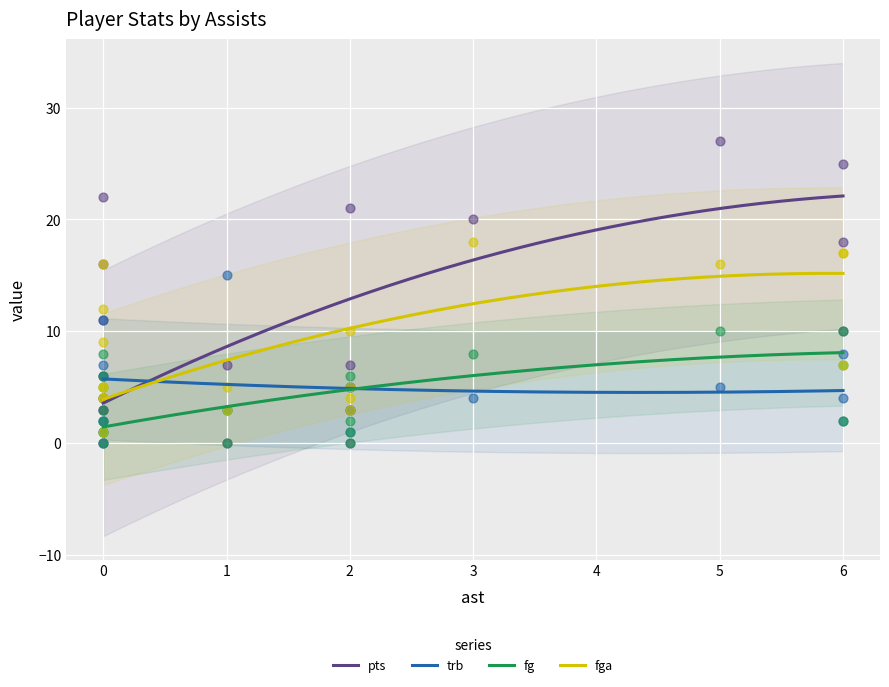

What are all the series names shown in the legend?

pts, trb, fg, fga